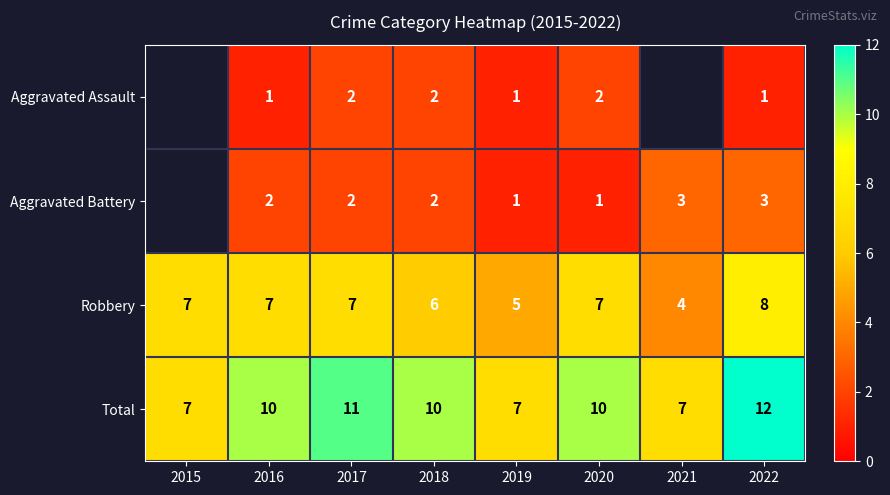

How many Robbery values are between 6 and 7?

5